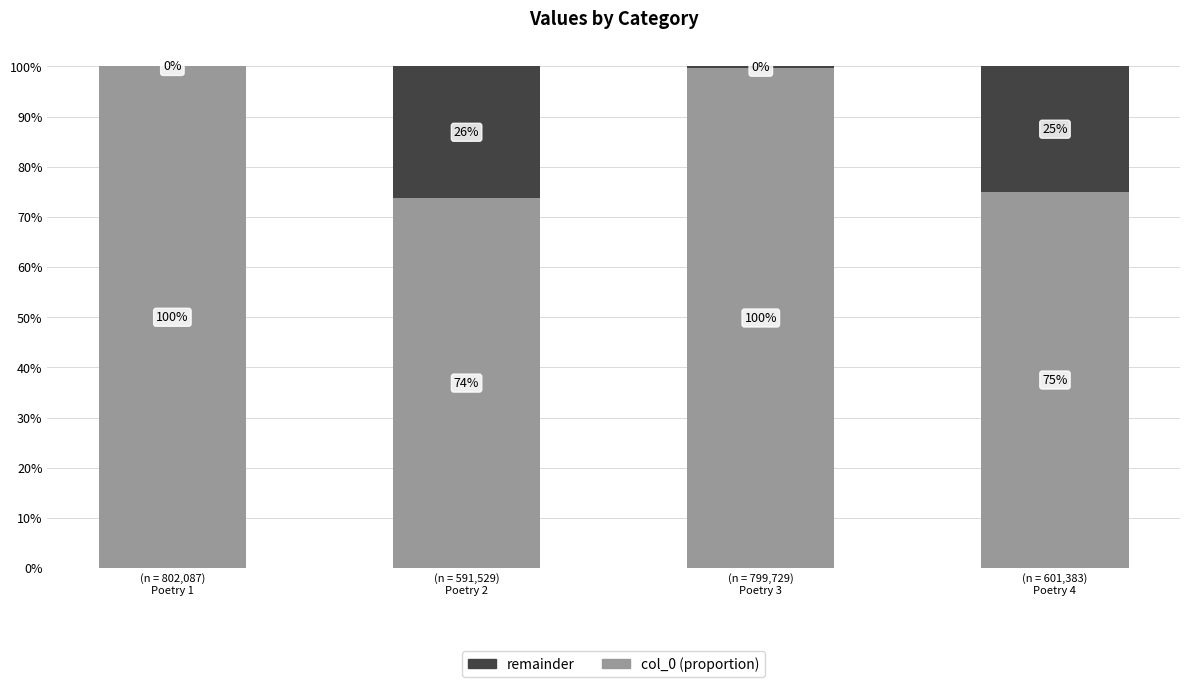

Rank the series at (n = 591,529)
Poetry 2 from highest to lowest value.

col_0 (proportion), remainder